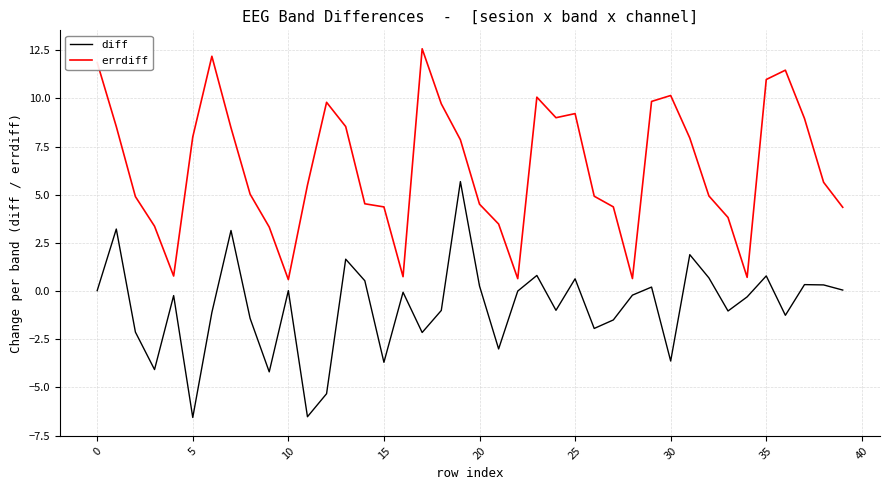

Rank the series by their average value, from lowest to highest.

diff, errdiff